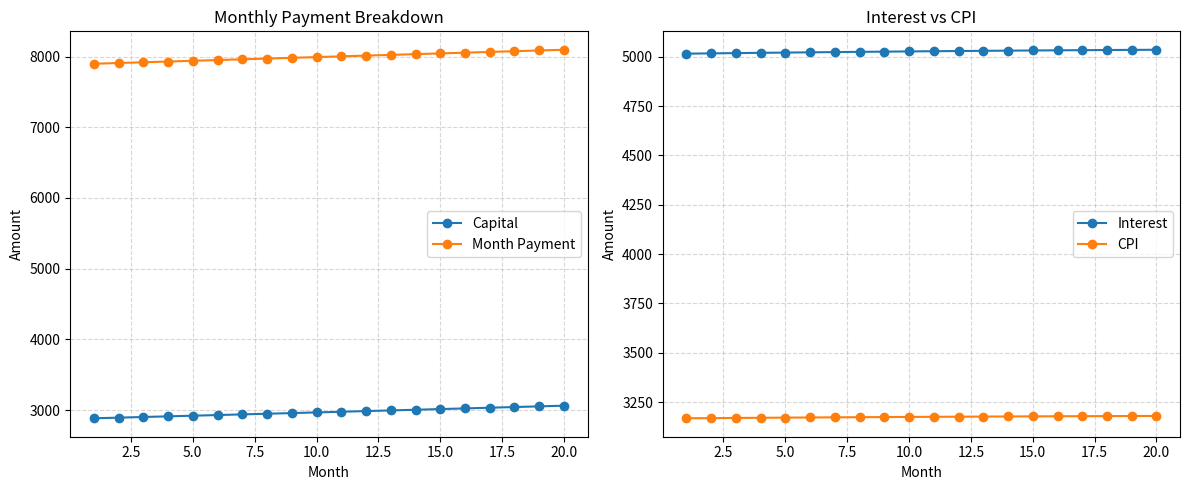

At how many categories does at least one series exceed 7509?

20